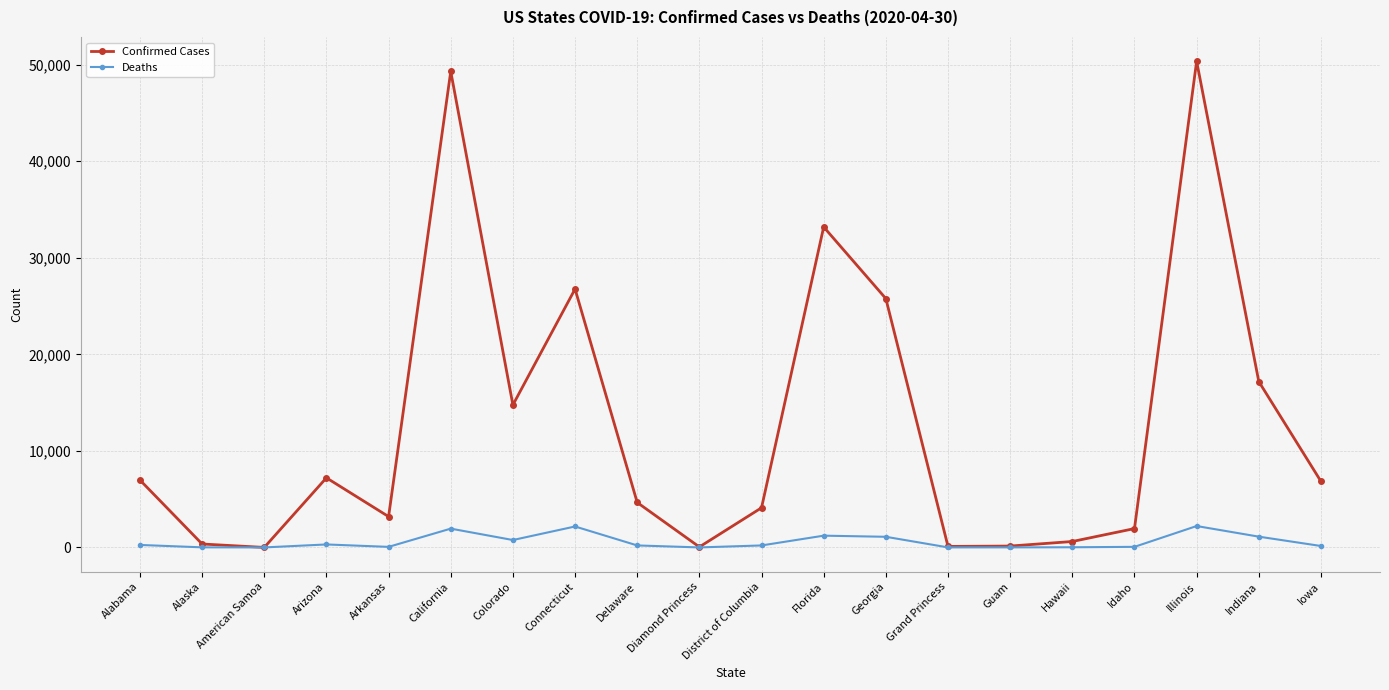

What are all the series names shown in the legend?

Confirmed Cases, Deaths